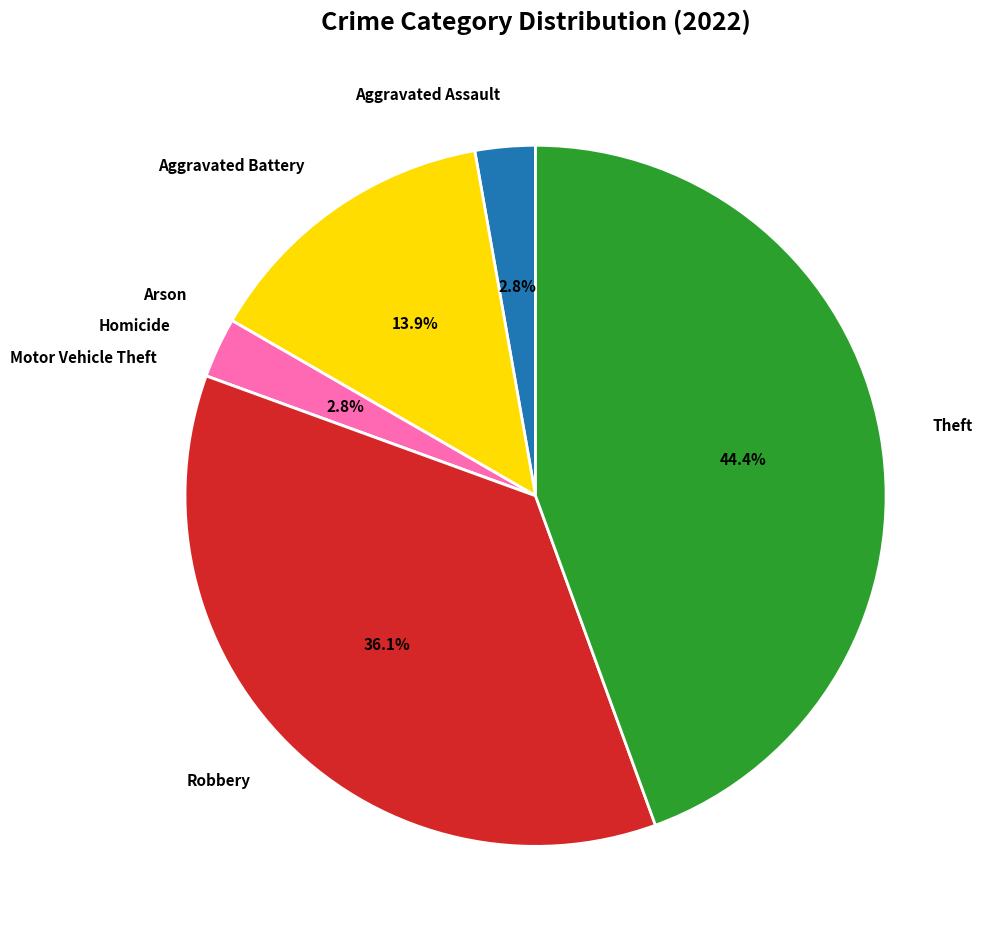

To the nearest percent, what portion does Aggravated Battery represent?

14%